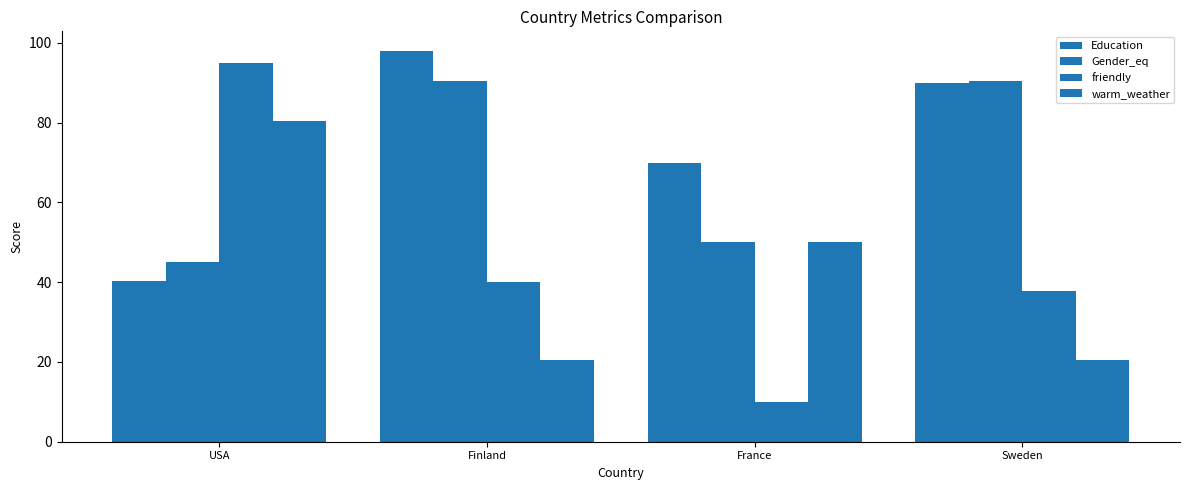

What is the maximum value shown in the chart?

98.0